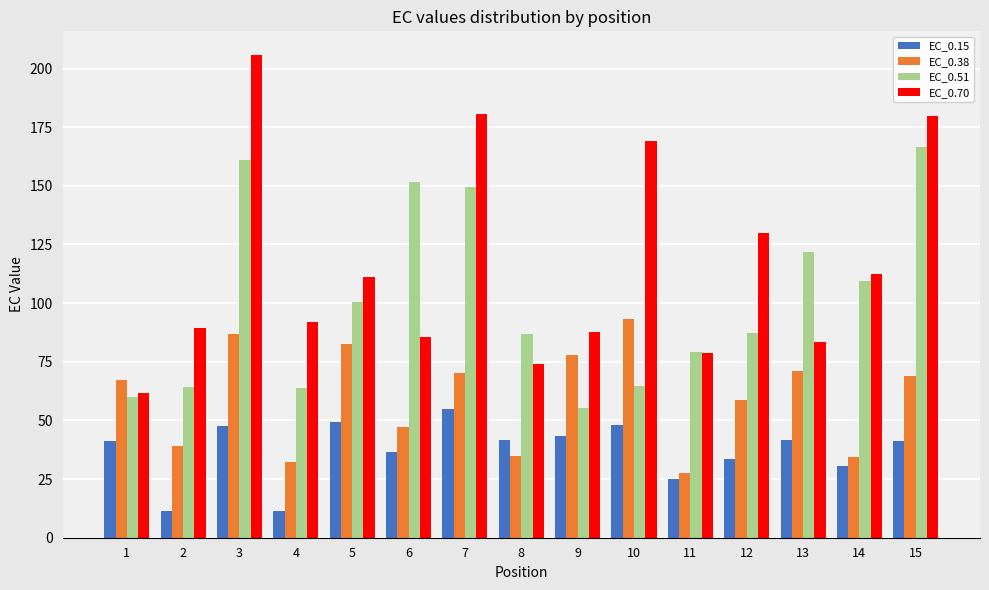

What is the value of the EC_0.38 bar at the 5th from the left?

82.7